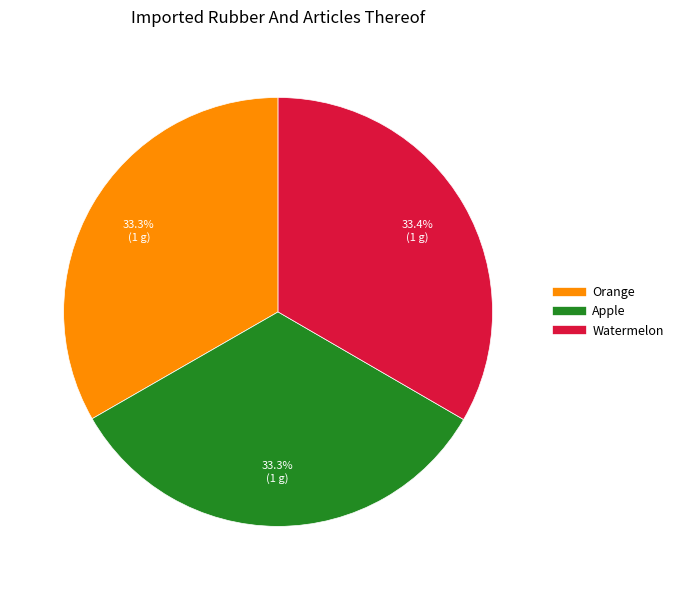

Is Watermelon the majority of the pie?

No